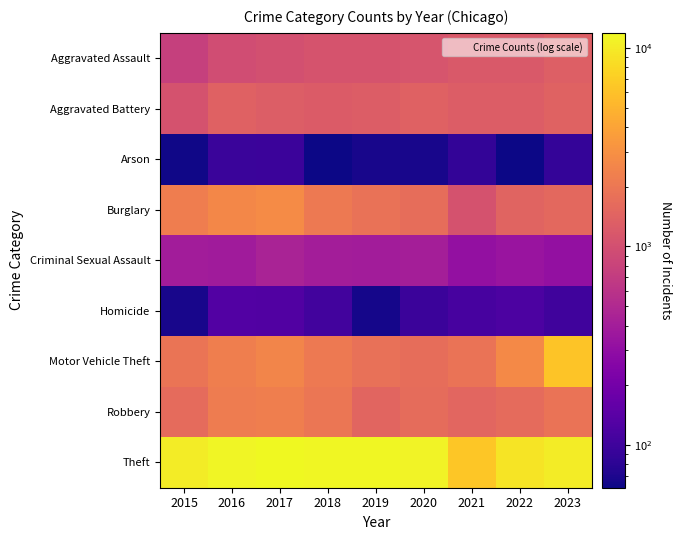

Which series has the largest range (max minus min)?

Theft